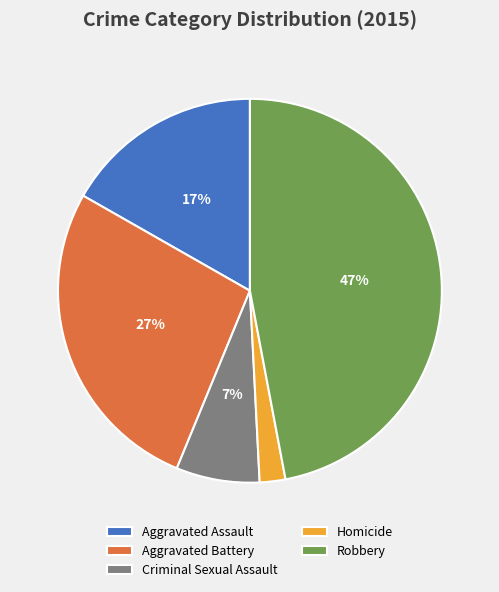

Is the sum of Homicide and Aggravated Battery greater than half?

No